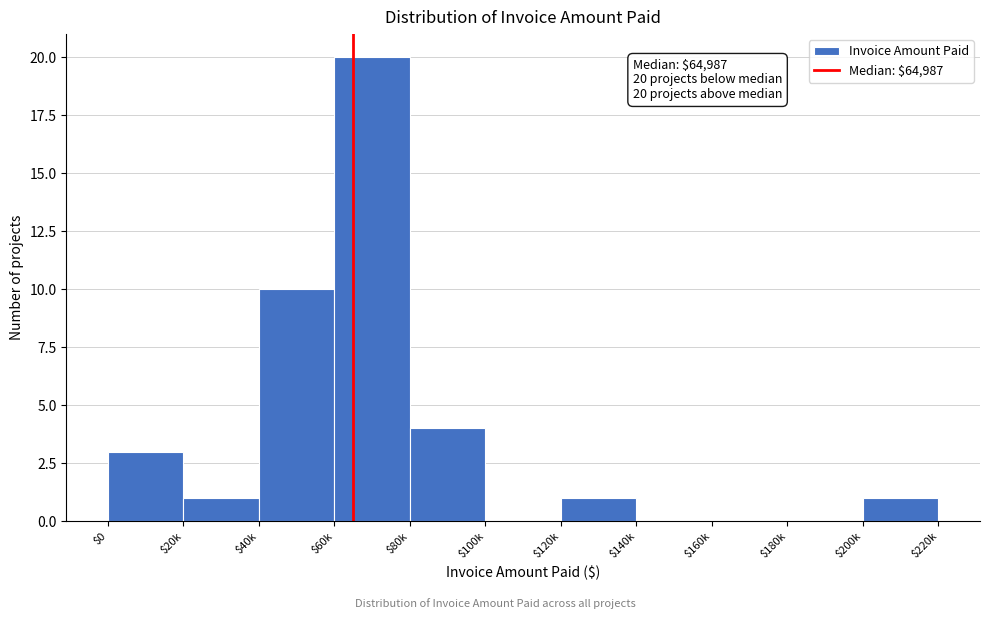

The chart shows a value of 14 at $60k. True or false?

False